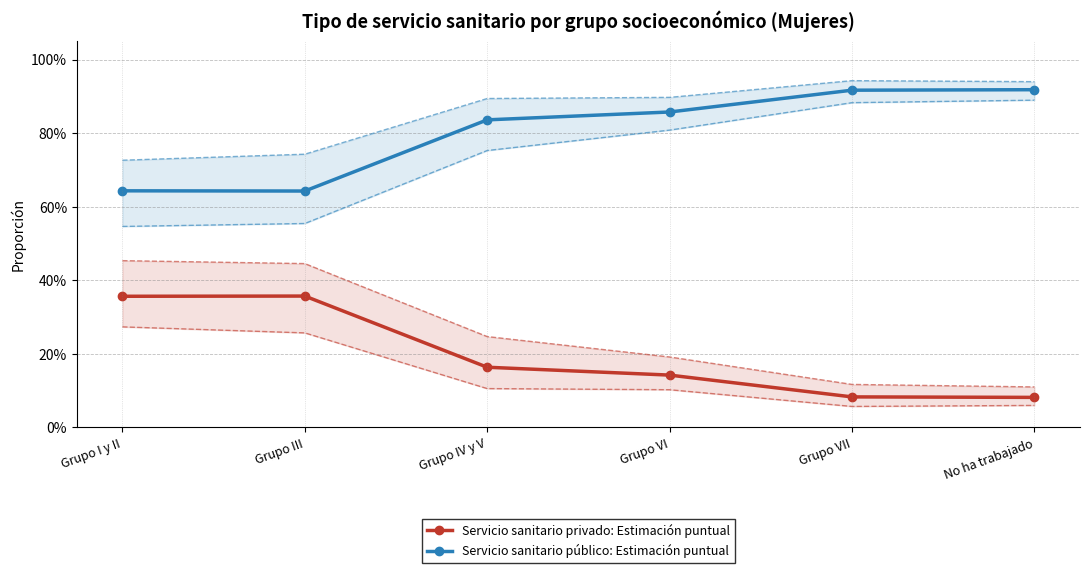

At Grupo III, list the series in order from largest to smallest.

Servicio sanitario público: Estimación puntual, Servicio sanitario privado: Estimación puntual